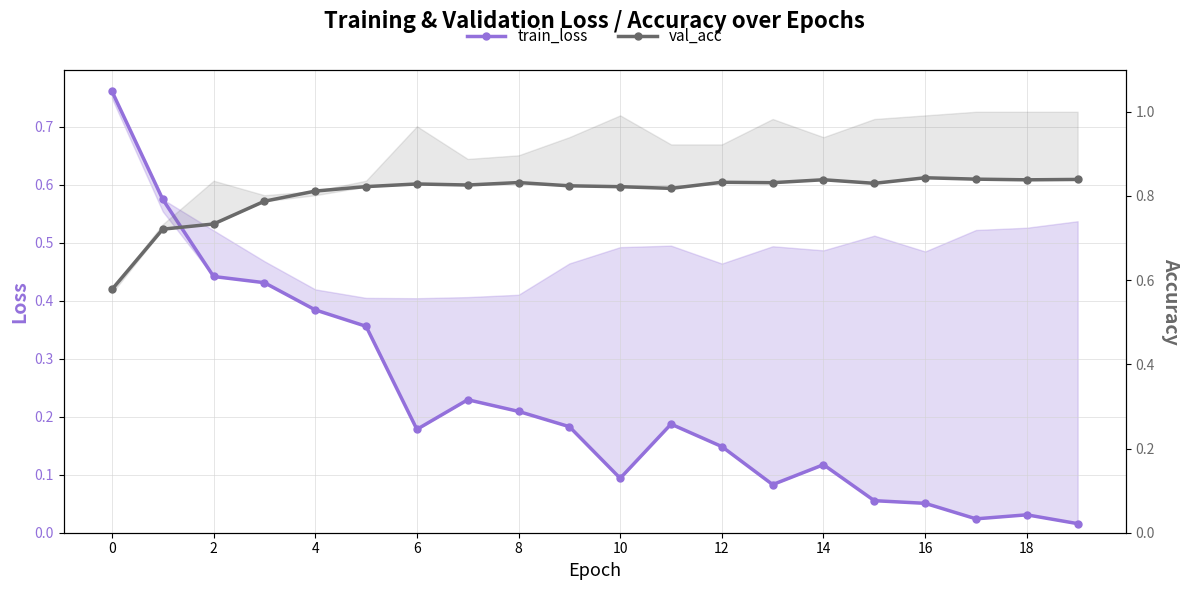

Read the val_acc value at 10.

0.8